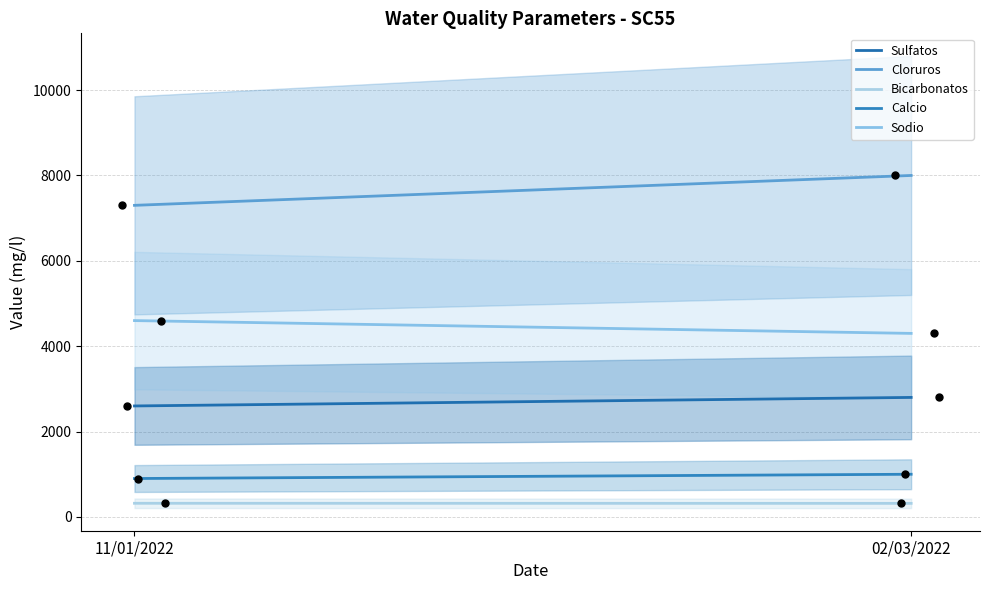

At which category is the sum across all series the highest?

02/03/2022